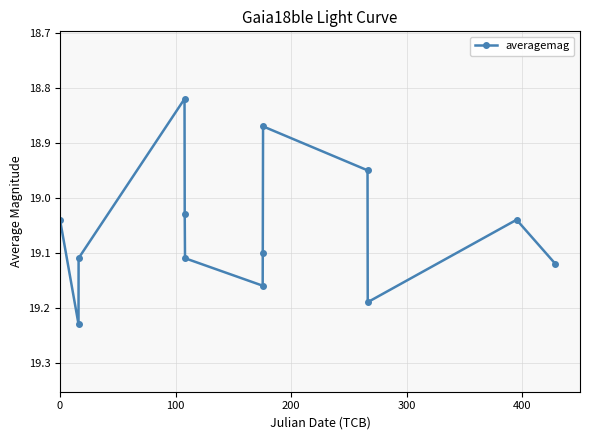

How many interior local valleys (lower than both neighbors) does the data have?

3